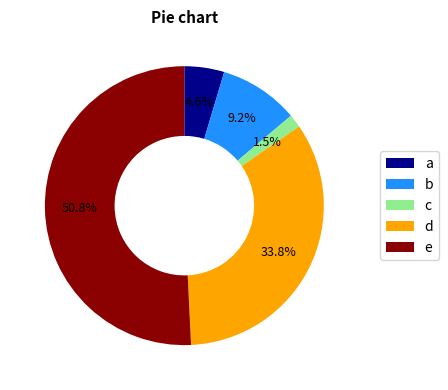

Which category has the biggest portion of the pie?

e